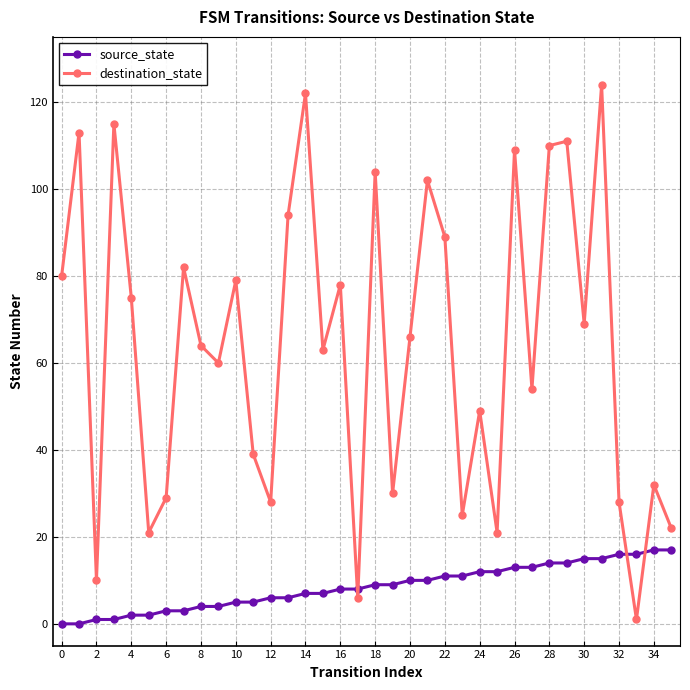

What are all the series names shown in the legend?

source_state, destination_state